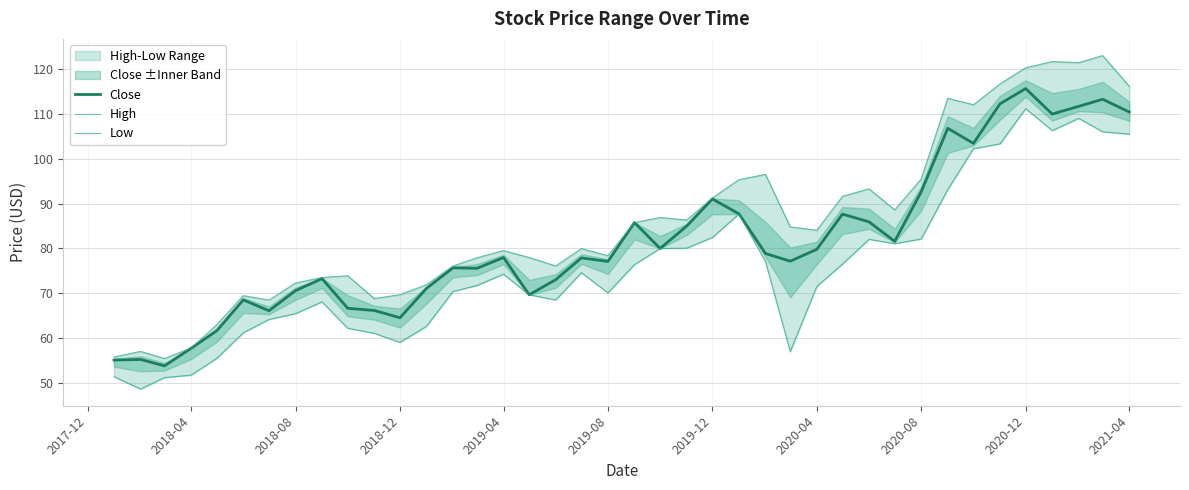

At which label does Close reach its peak?

2020-12